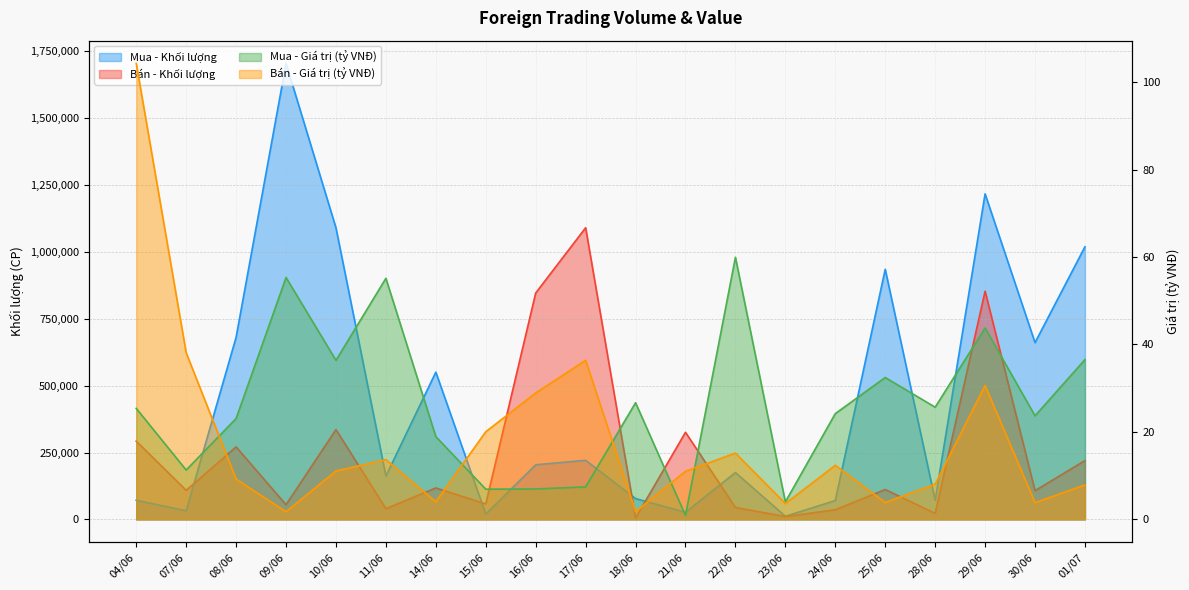

What position from the left is 25/06?

16